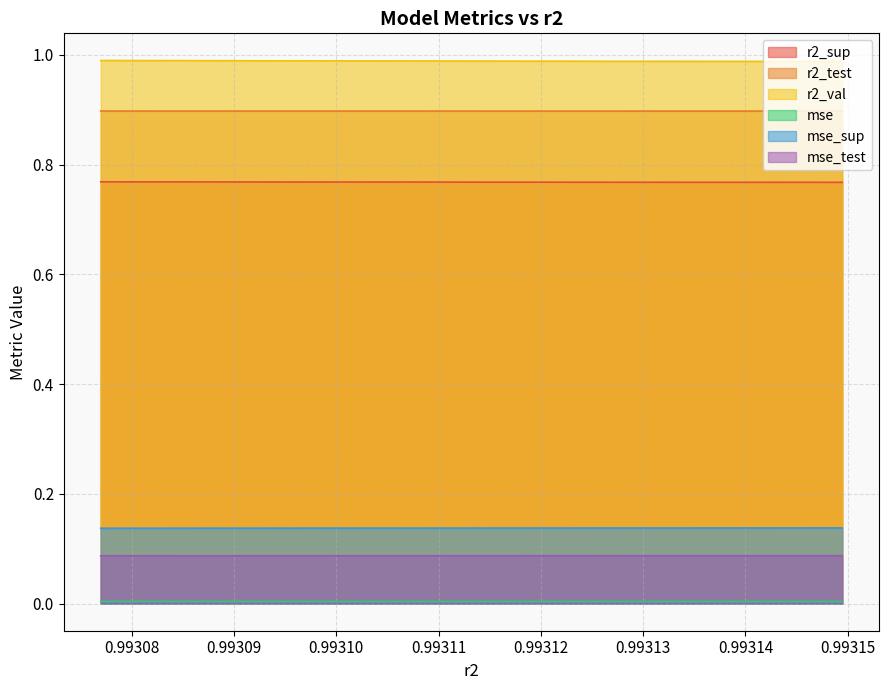

Rank the series by their maximum value, from lowest to highest.

mse, mse_test, mse_sup, r2_sup, r2_test, r2_val